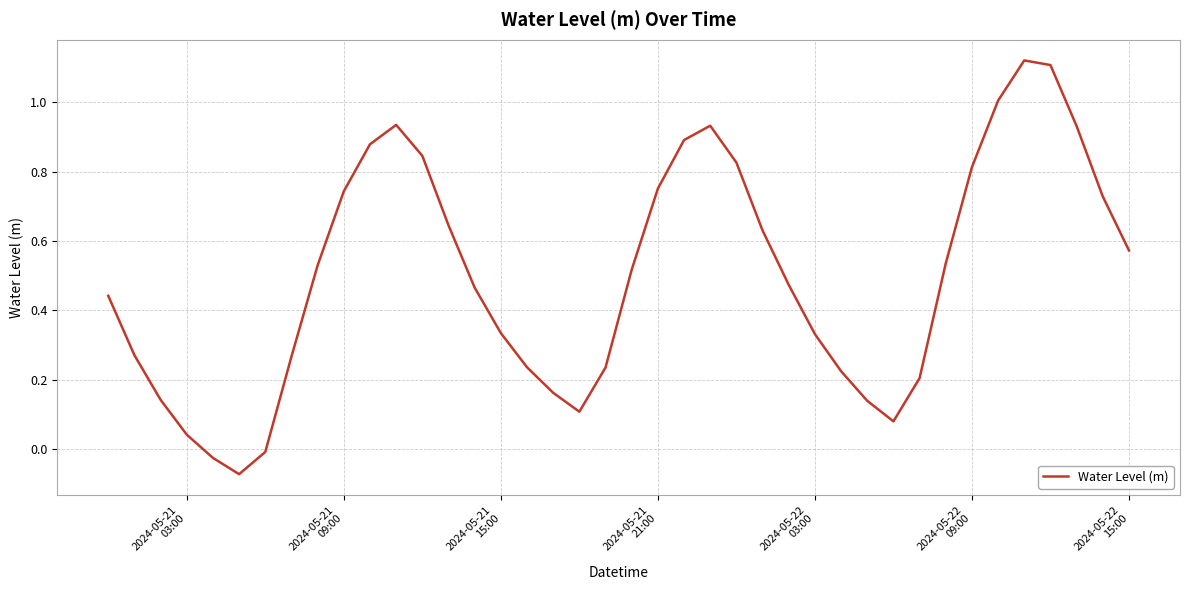

What is the difference between the maximum and minimum values?

1.2